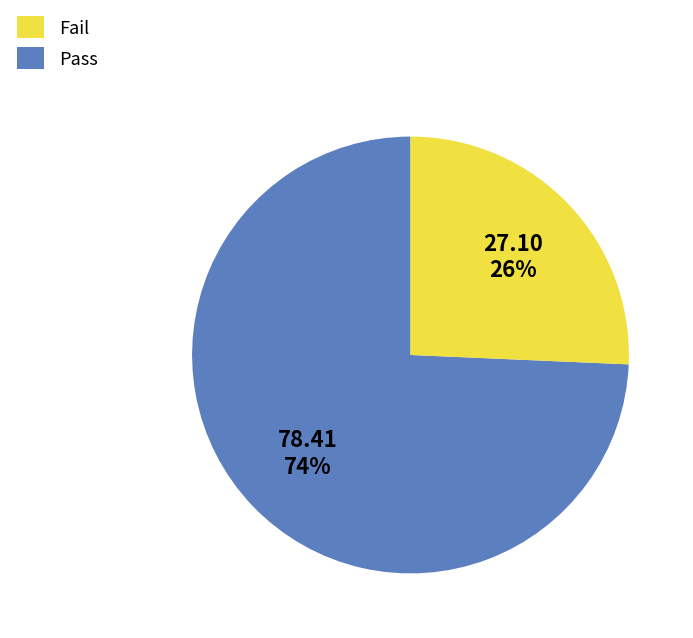

Does any single category account for the majority?

Yes